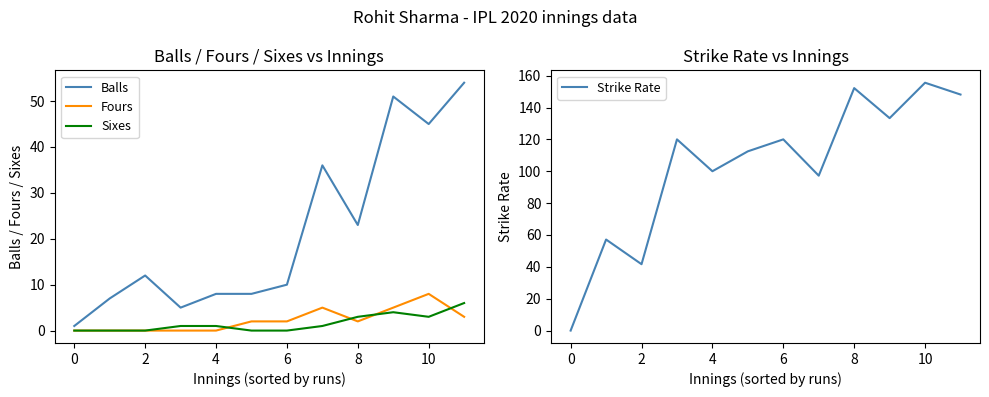

The Strike Rate series shows 148.1 at 11. True or false?

True